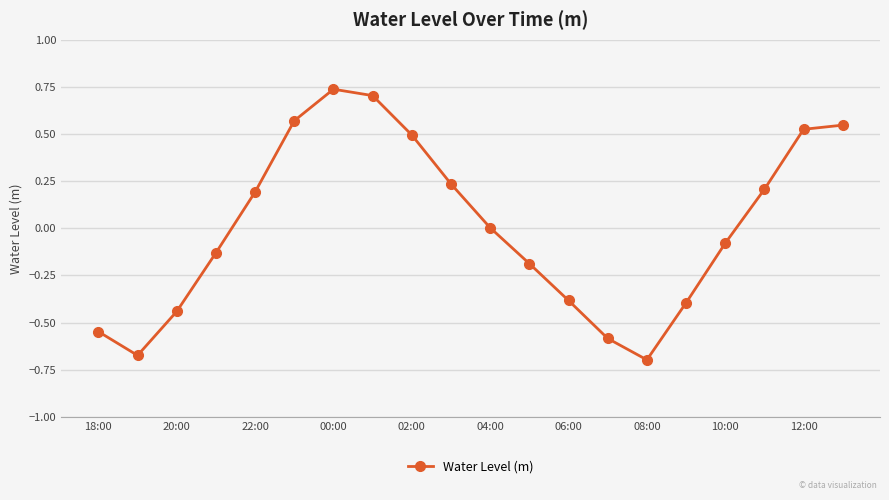

What is the difference between the maximum and minimum values?

1.4